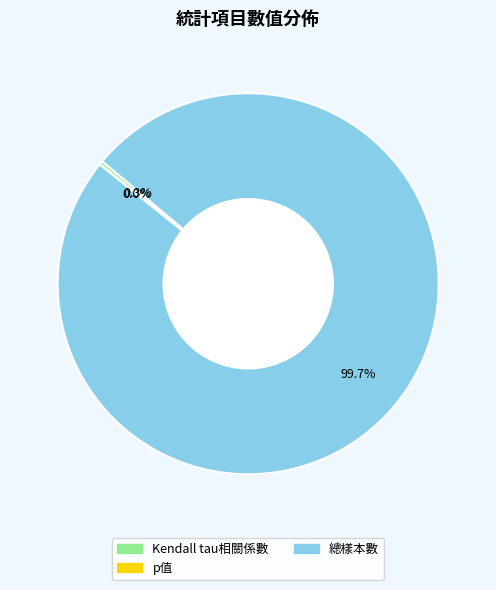

Combined, do 總樣本數 and Kendall tau相關係數 account for over 50%?

Yes